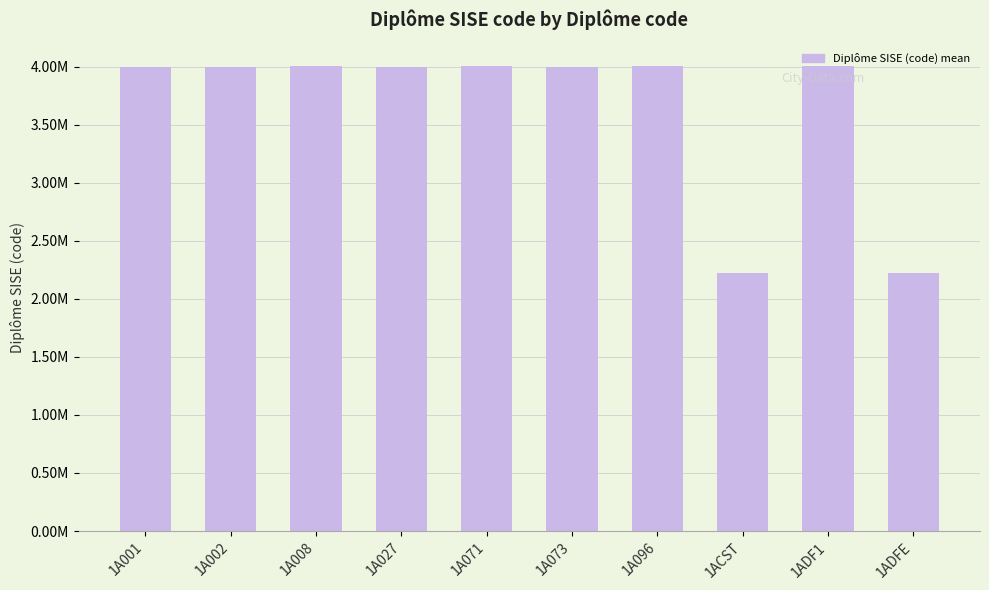

Are the bars horizontal?

No